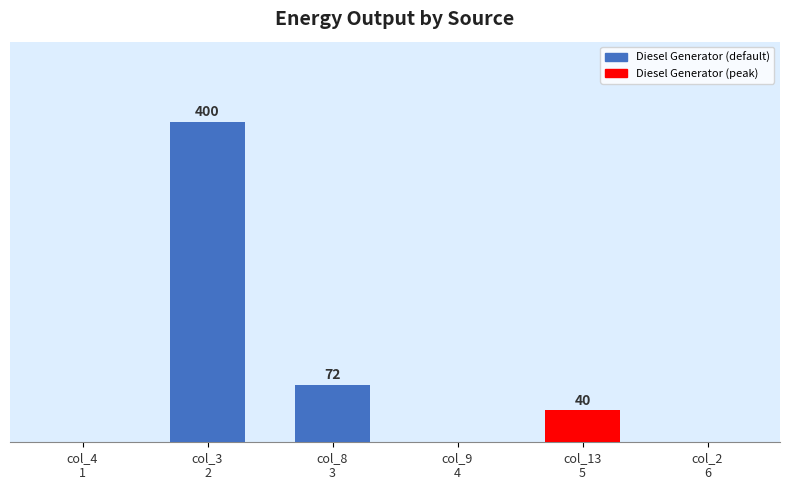

Where does the data first go above 39?

col_3
2